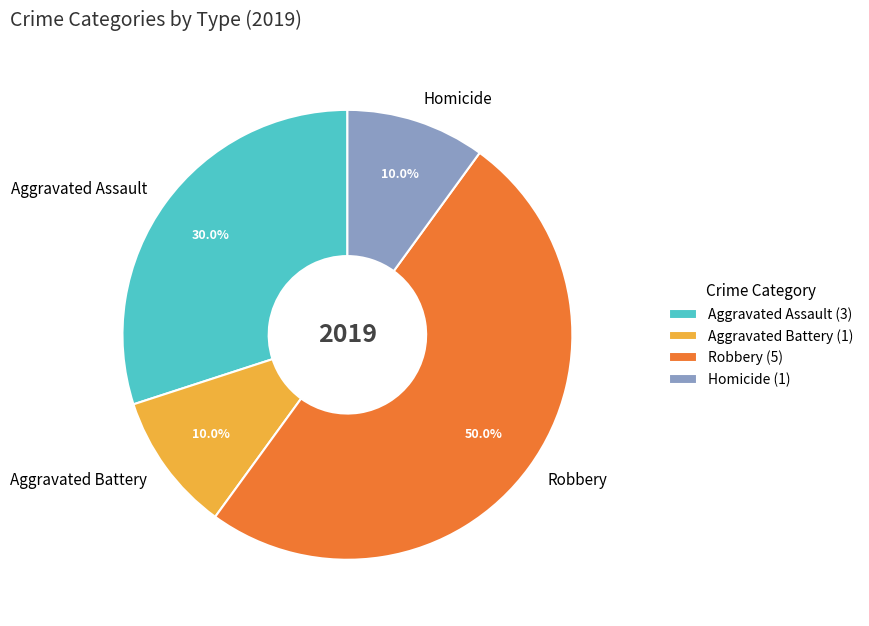

Does Homicide account for over 50% of the chart?

No